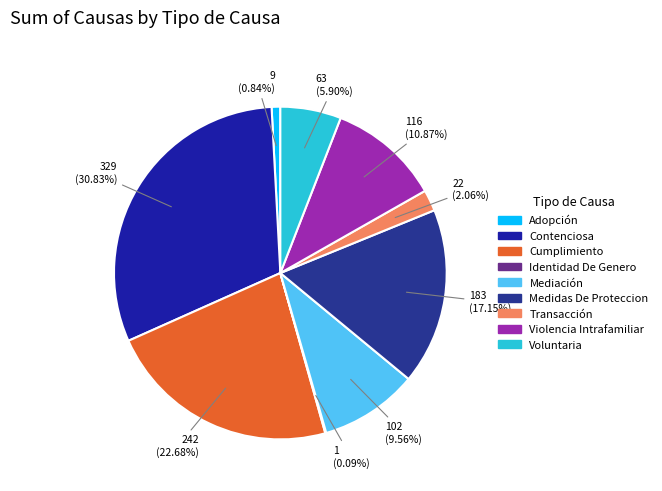

True or false: Mediación accounts for 10% of the total.

True